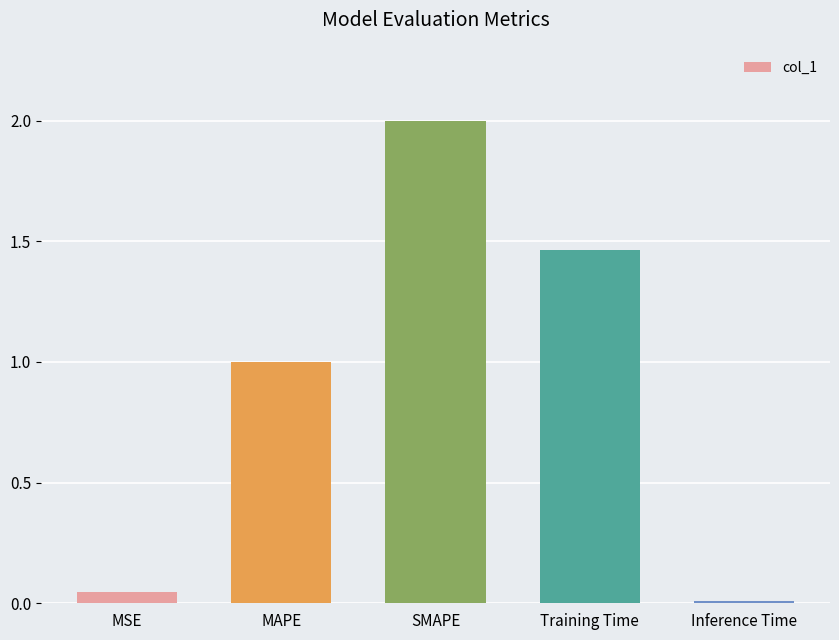

What is the difference between the maximum and second lowest values?

2.0